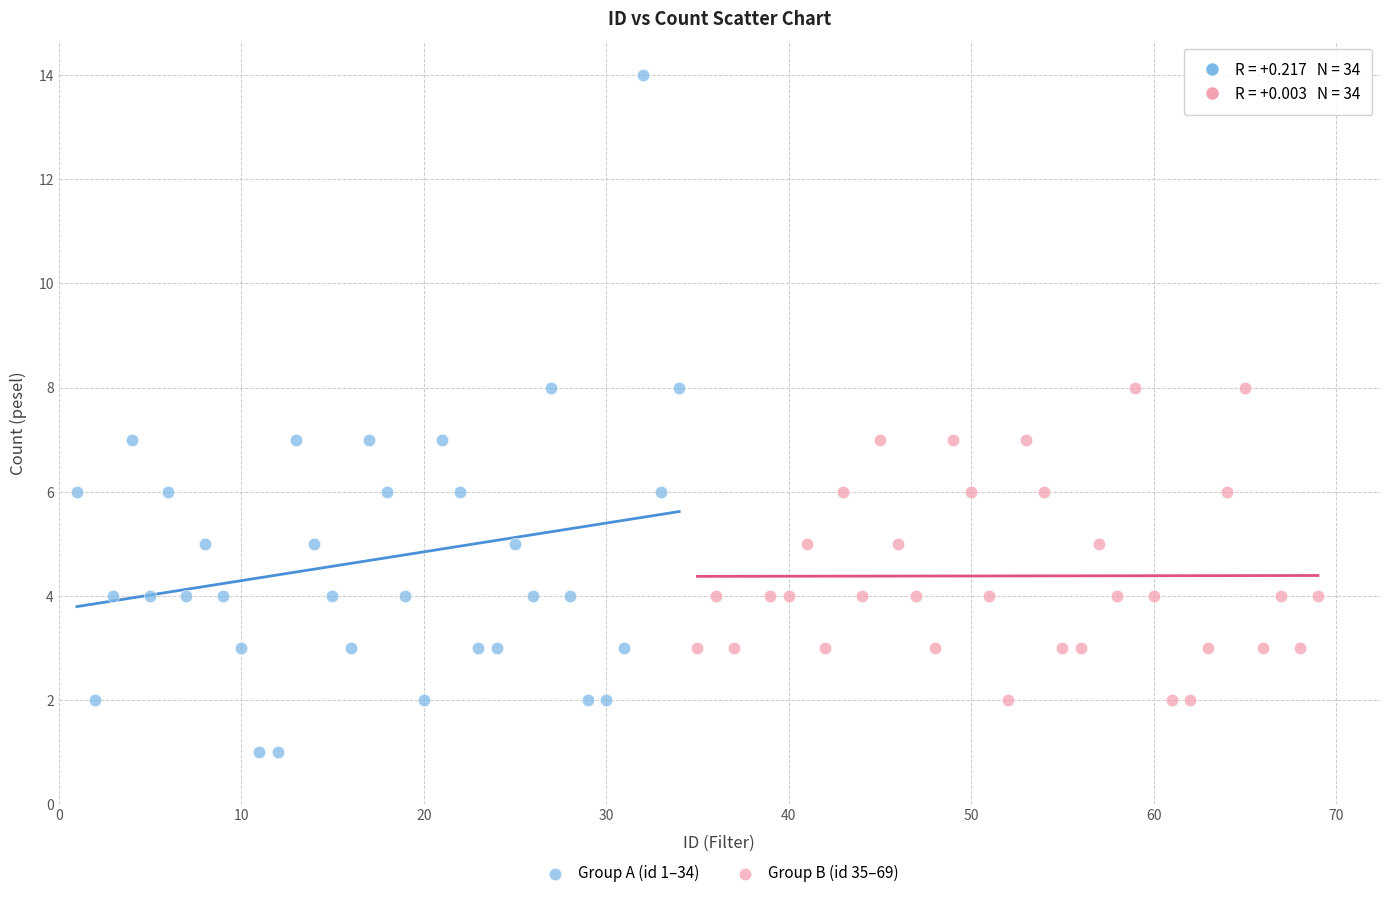

Which series contains the highest Y value?

Group A (id 1–34)